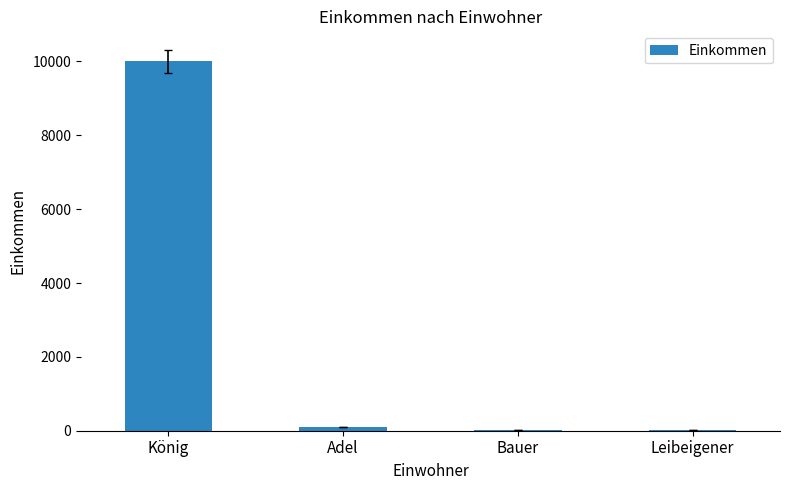

Is it true that the value at Bauer is 30?

True